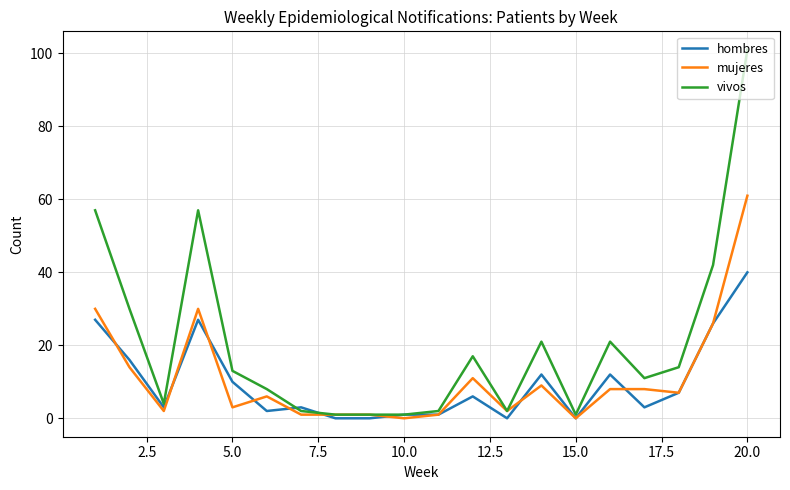

What is the greatest value displayed?

101